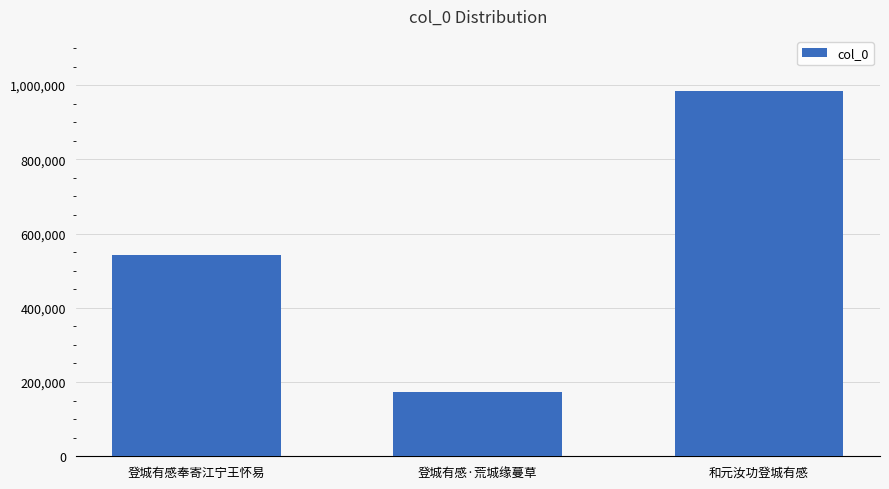

Between 和元汝功登城有感 and 登城有感·荒城缘蔓草, which is larger?

和元汝功登城有感